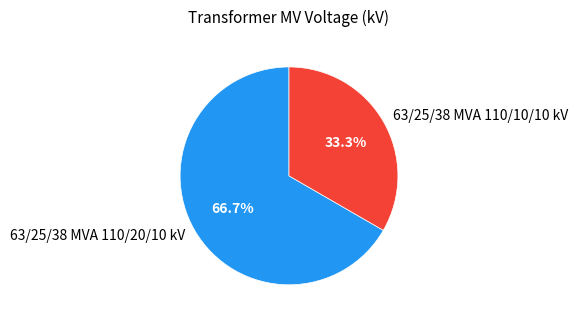

To the nearest percent, what portion does 63/25/38 MVA 110/20/10 kV represent?

67%